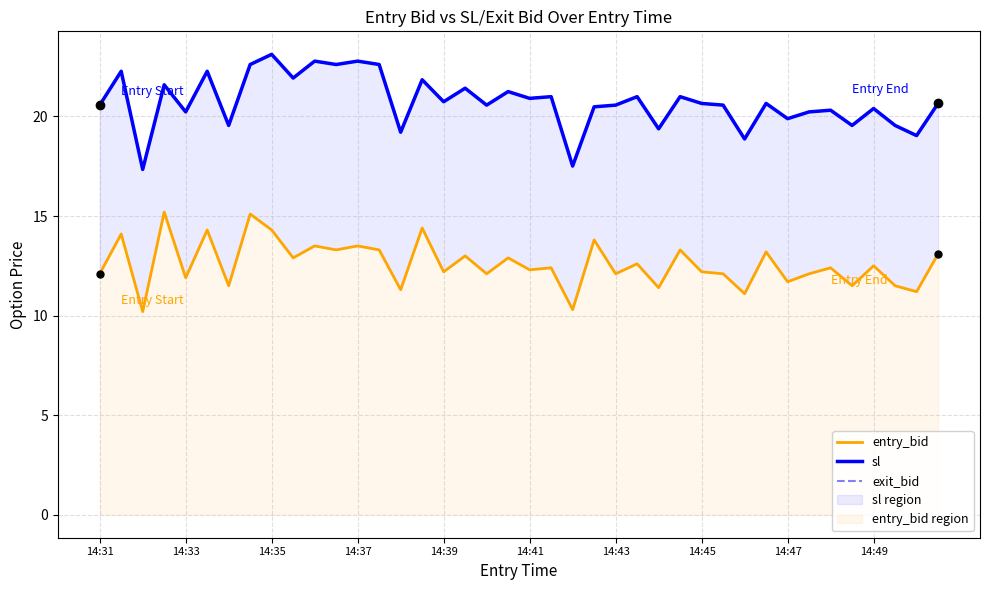

The entry_bid series shows 18.4 at 14:37. True or false?

False